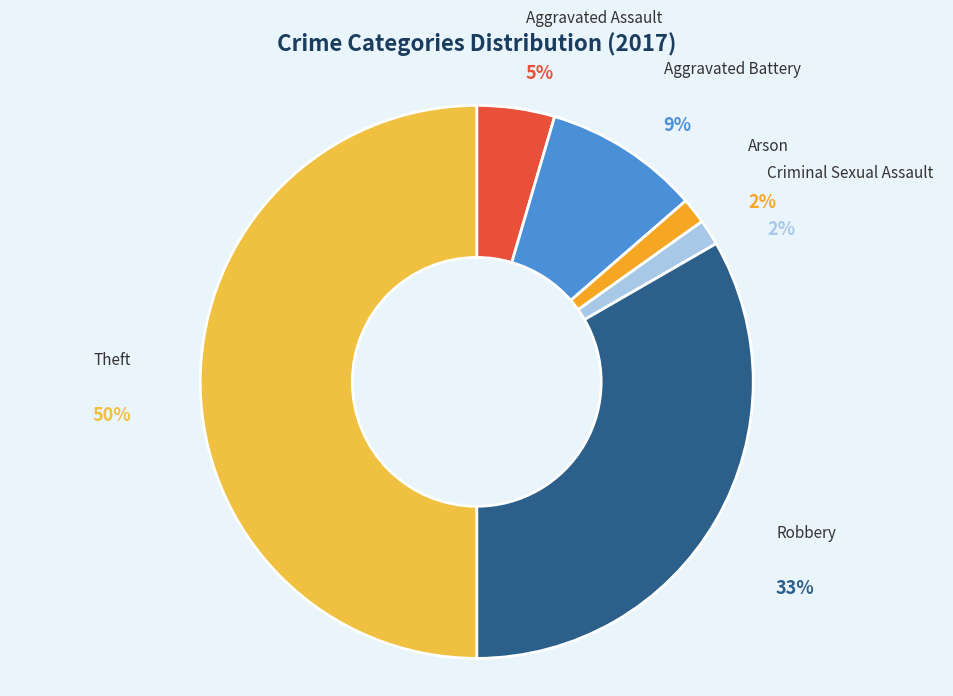

Between Aggravated Assault and Aggravated Battery, which is larger?

Aggravated Battery